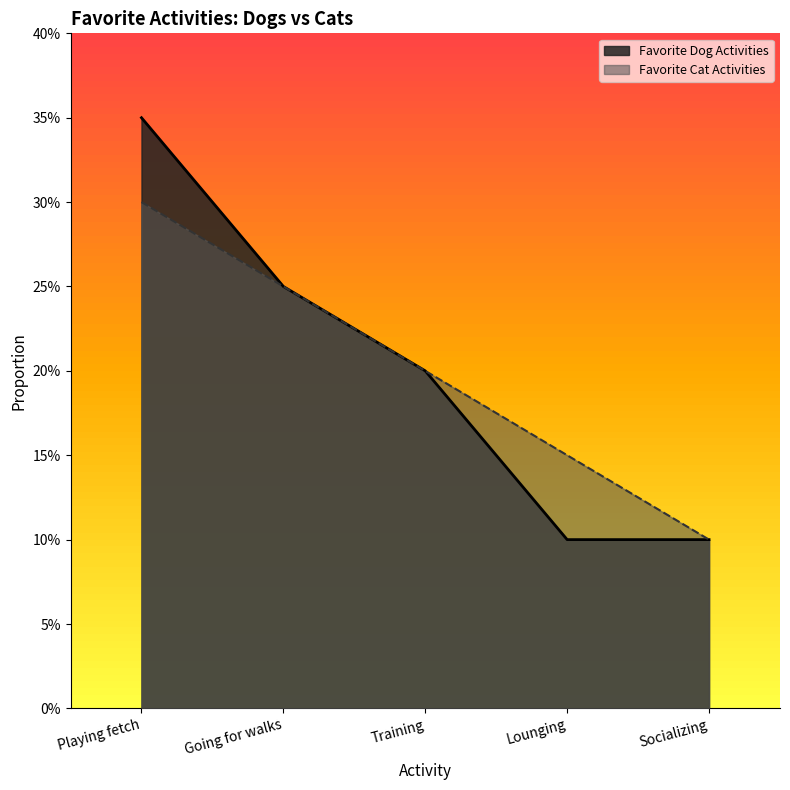

What are all the series names shown in the legend?

Favorite Dog Activities, Favorite Cat Activities